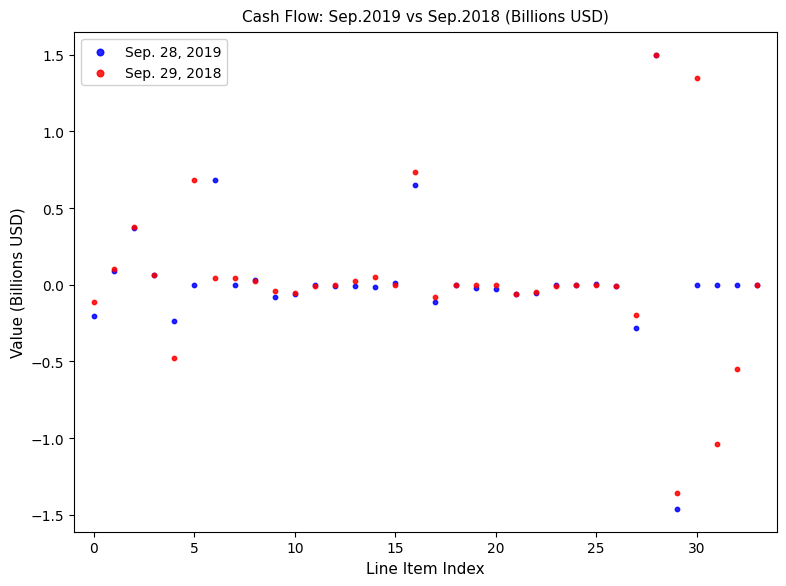

Which series reaches the minimum Y coordinate?

Sep. 28, 2019